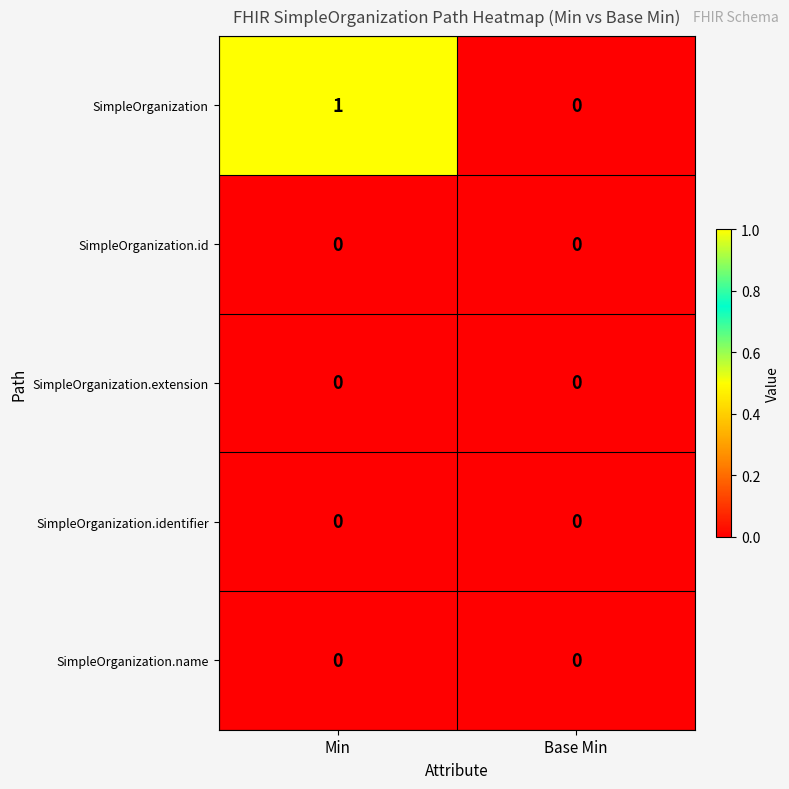

The value of SimpleOrganization.identifier at Min is 0. True or false?

True